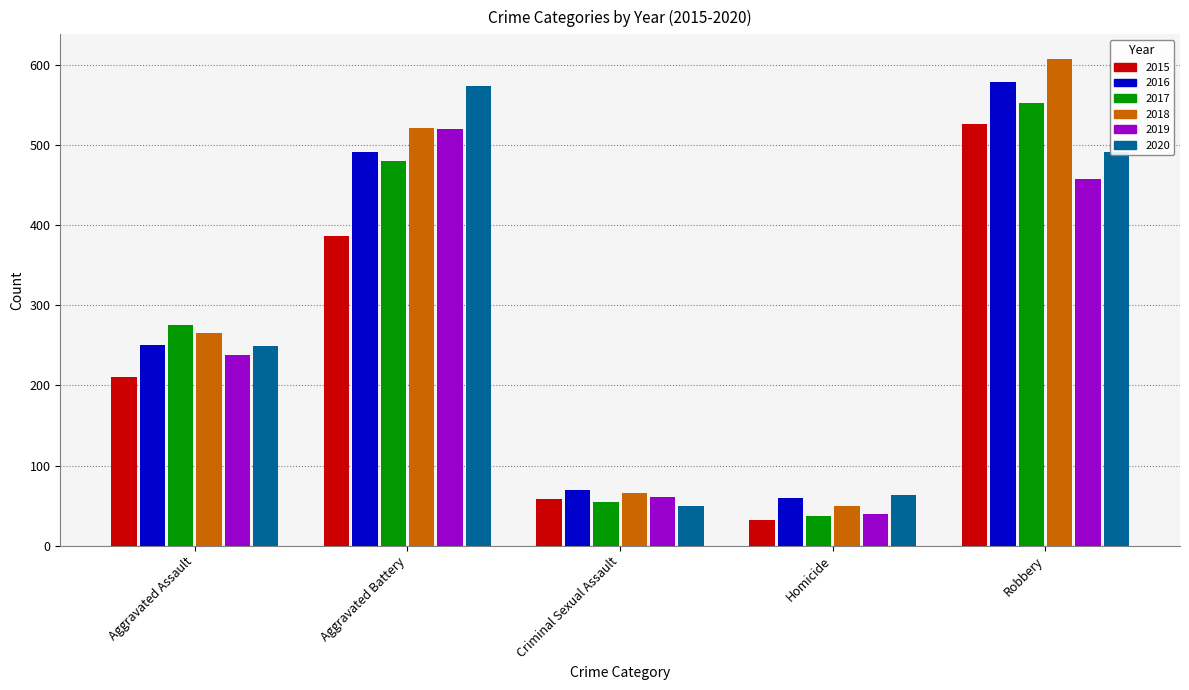

What is the label of the 5th bar from the right?

Aggravated Assault